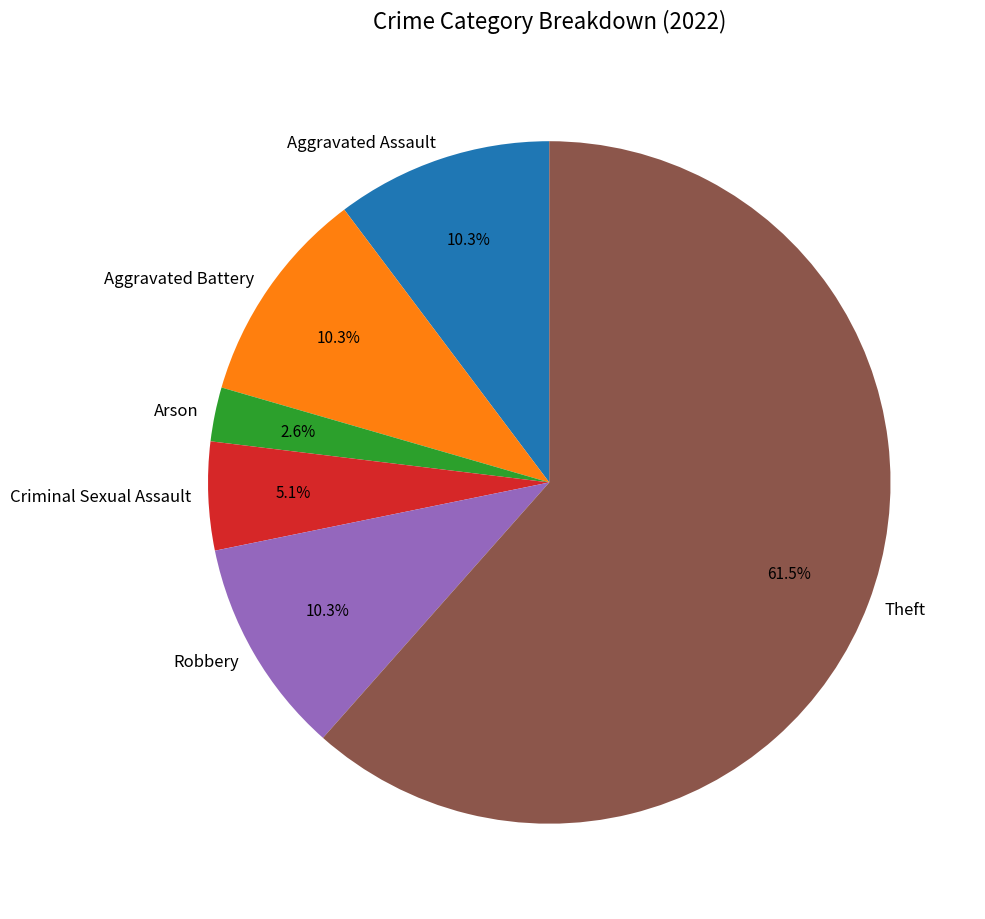

Is the sum of Theft and Arson greater than half?

Yes